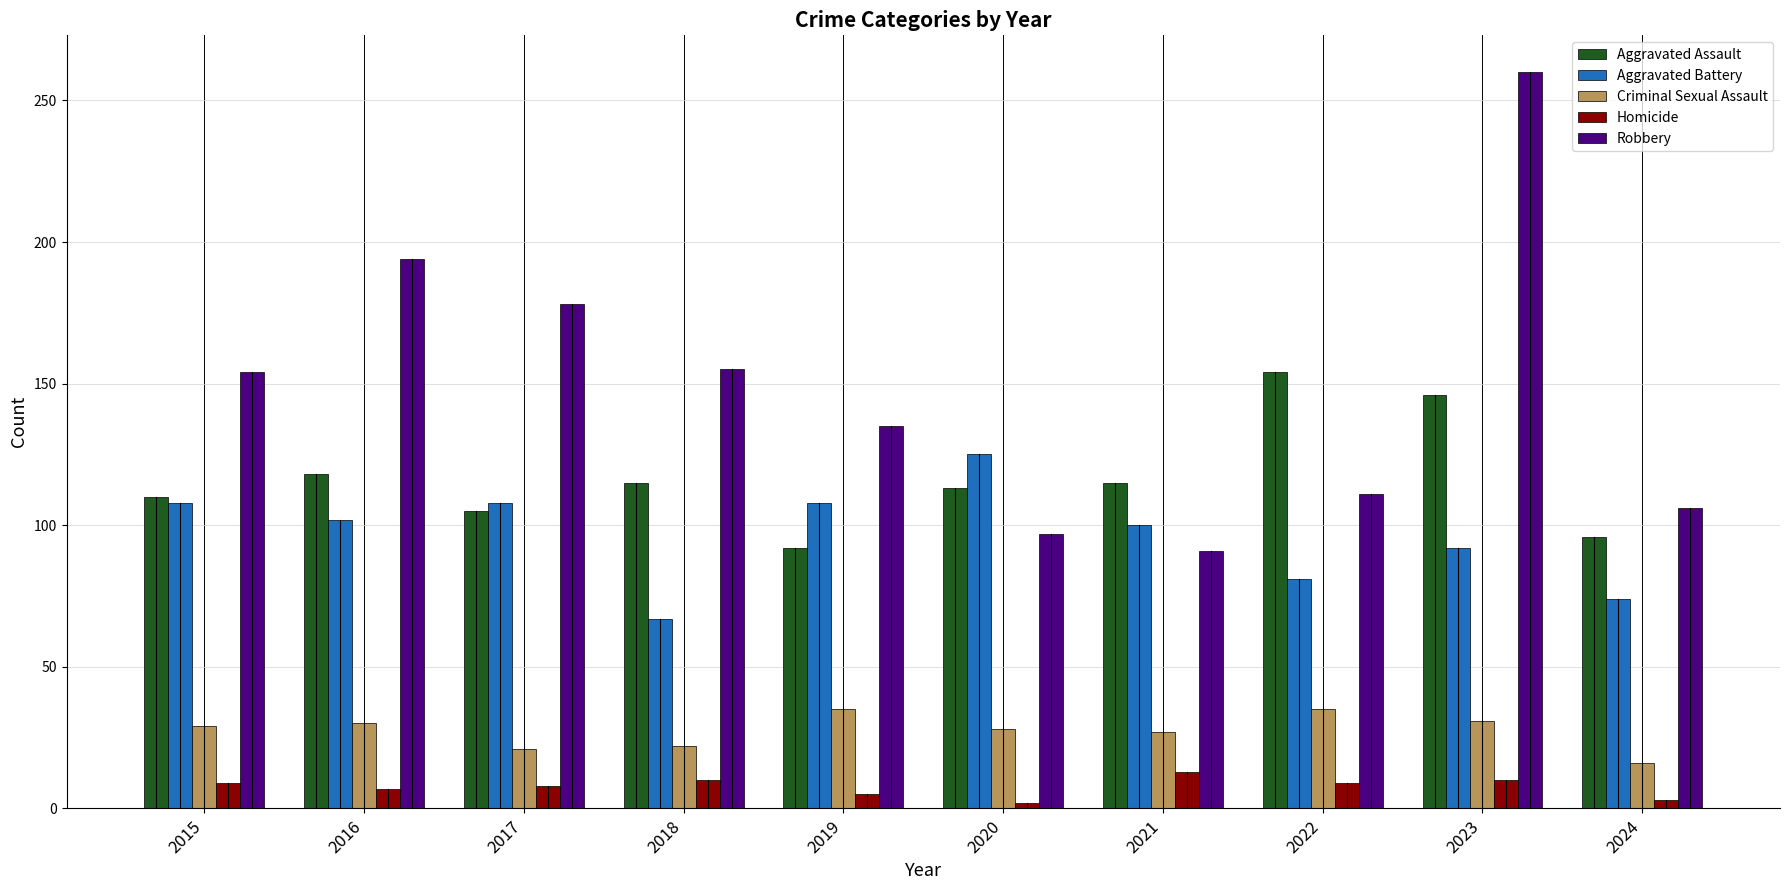

The Aggravated Battery series shows 67 at 2018. True or false?

True